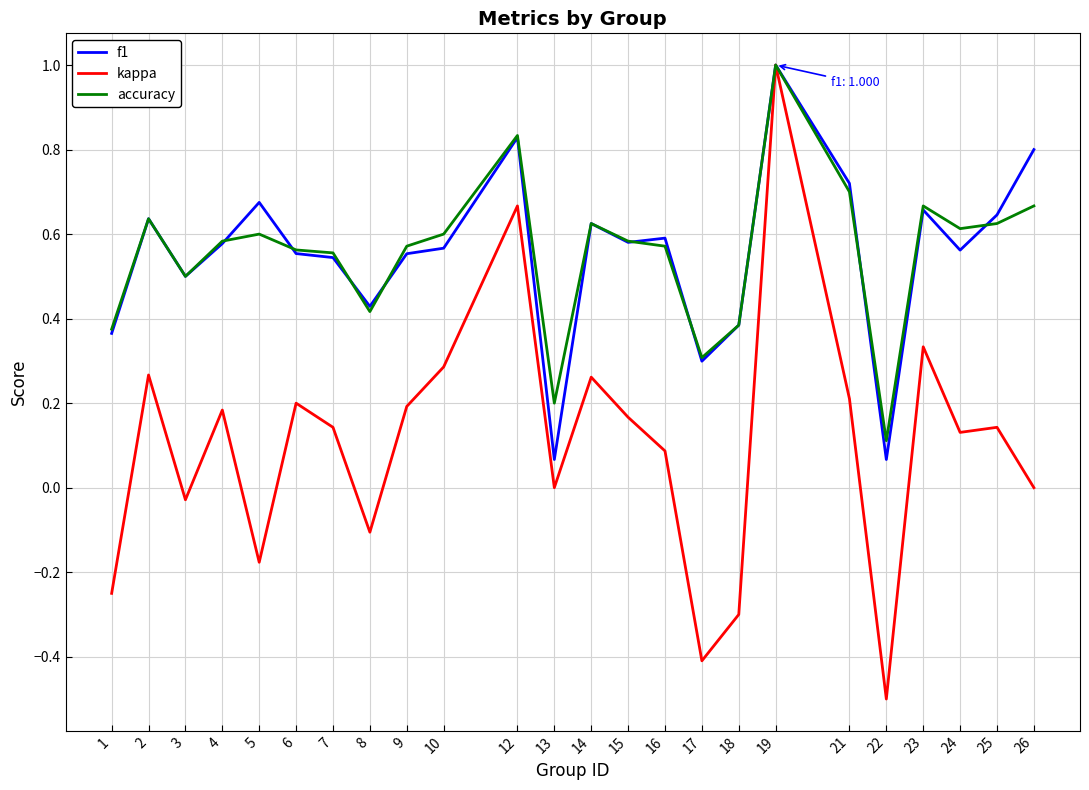

Which series changed the most between 8 and 25?

kappa